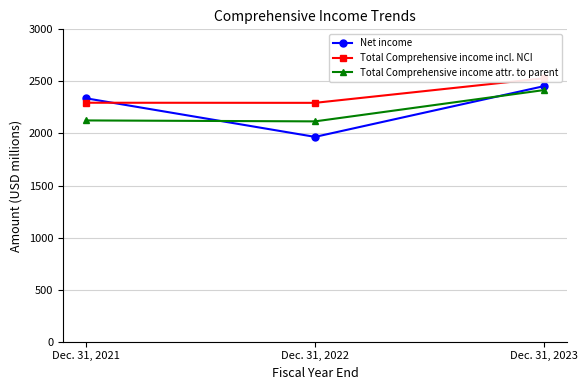

What is the value of the Net income point at the 2nd from the left?

1967